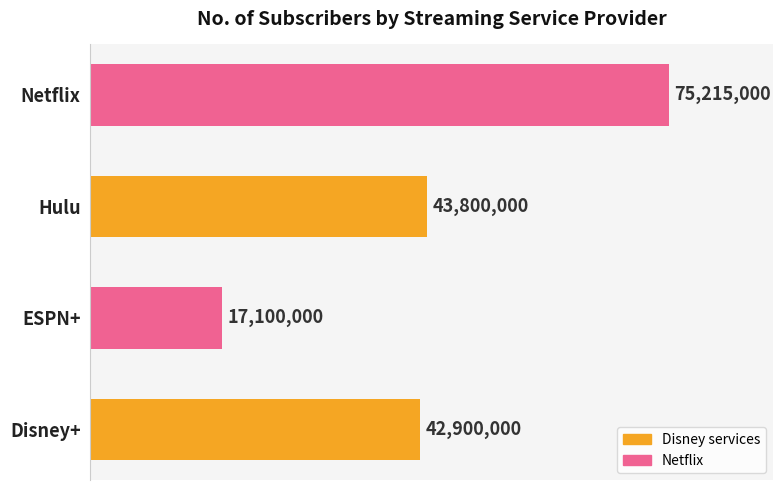

At which category does the chart reach its minimum across all series?

ESPN+